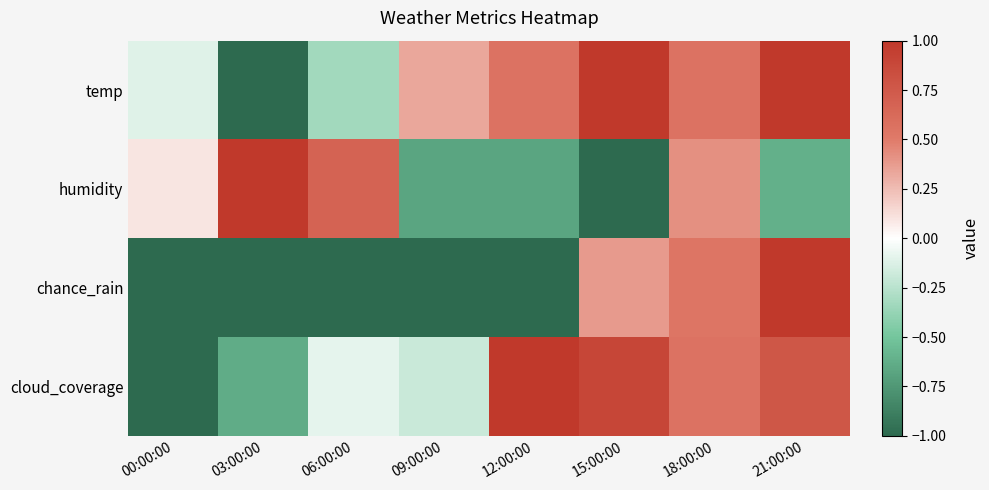

Rank the series at 06:00:00 from highest to lowest value.

humidity, cloud_coverage, temp, chance_rain